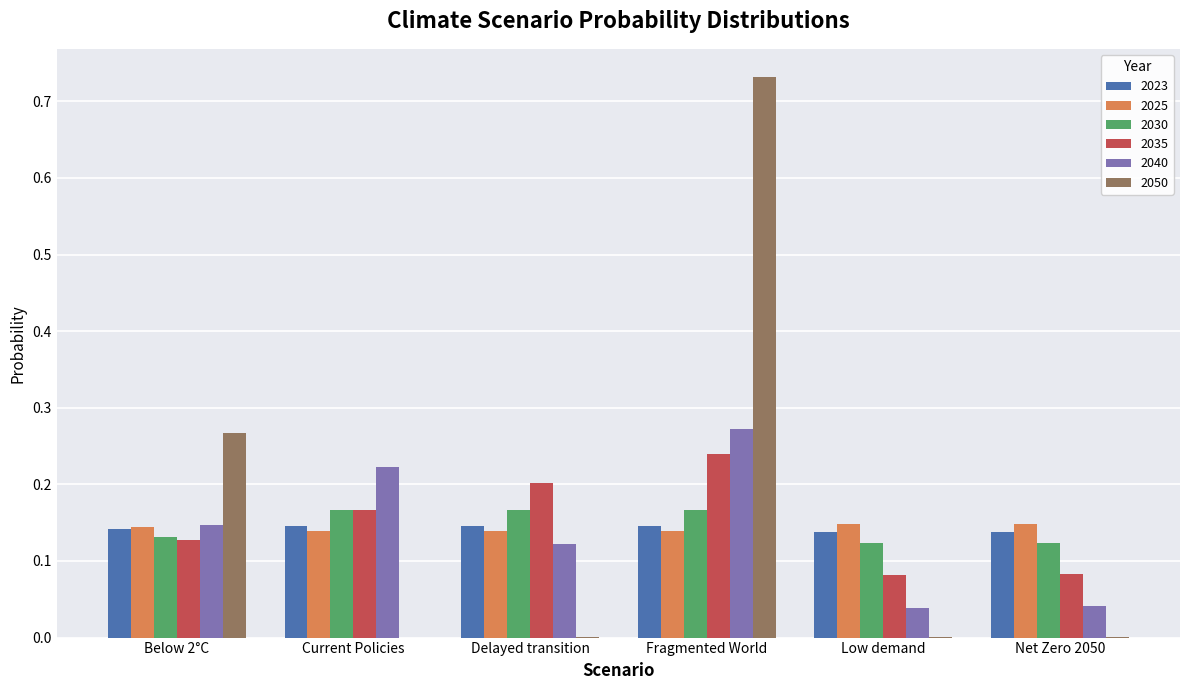

At which label does 2040 reach its peak?

Fragmented World